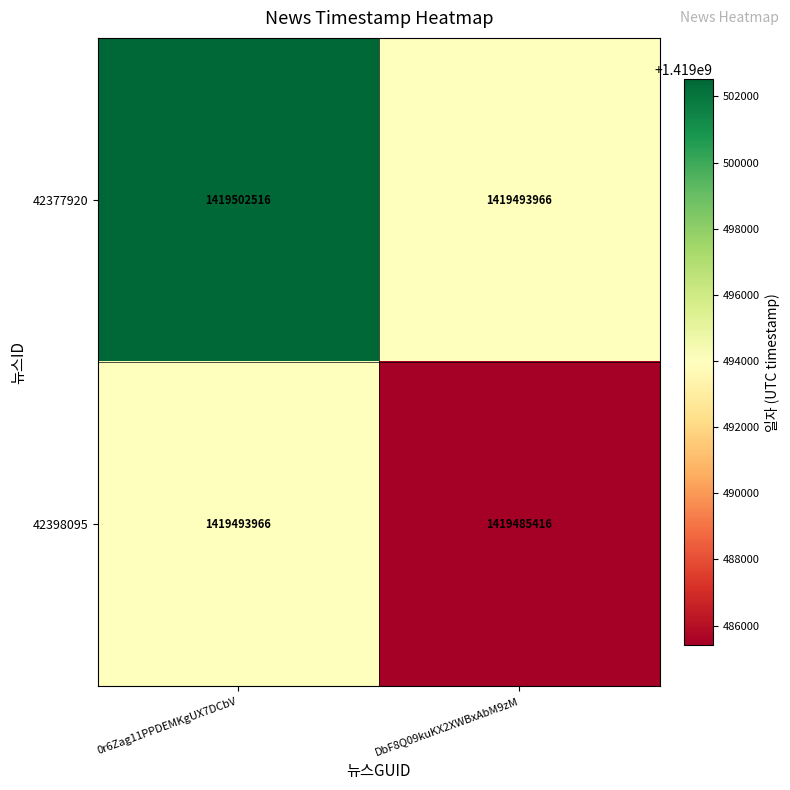

At DbF8Q09kuKX2XWBxAbM9zM, list the series in order from largest to smallest.

42377920, 42398095